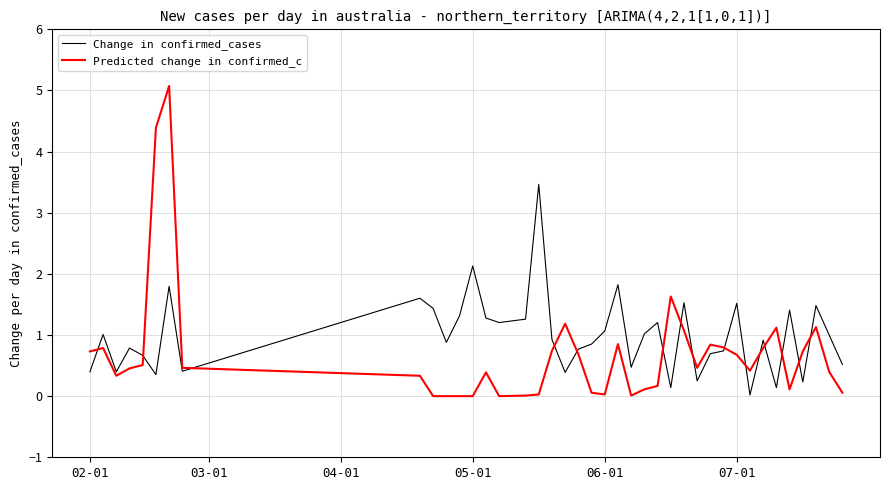

Which series has the largest total across all categories?

Change in confirmed_cases